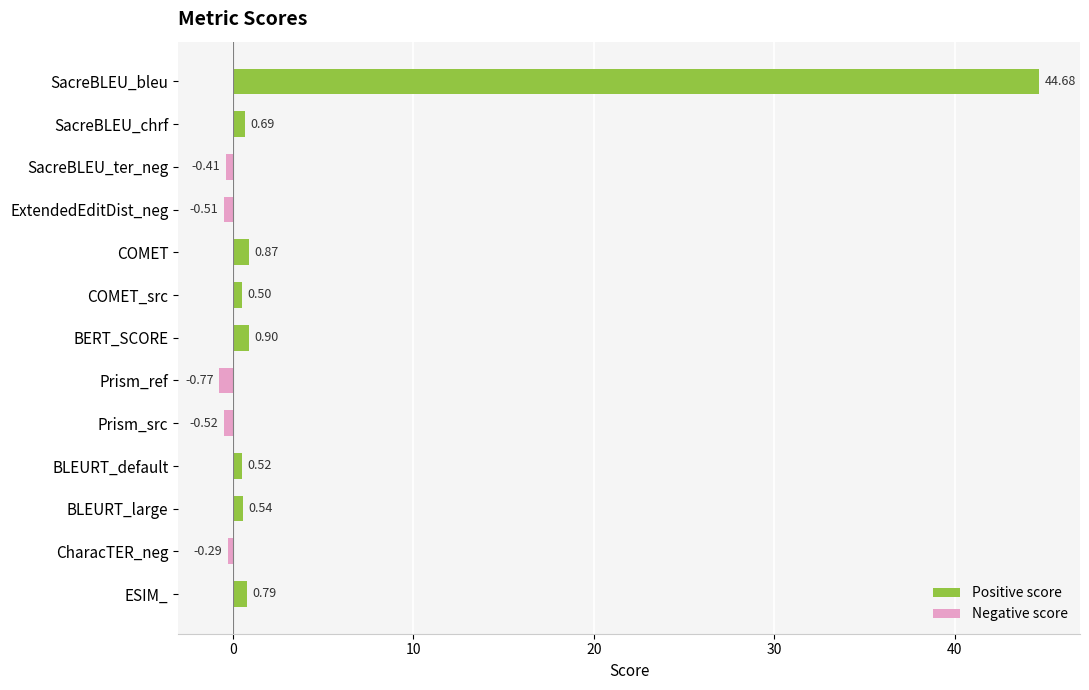

True or false: Positive score has a value of 17.2 at Prism_ref.

False